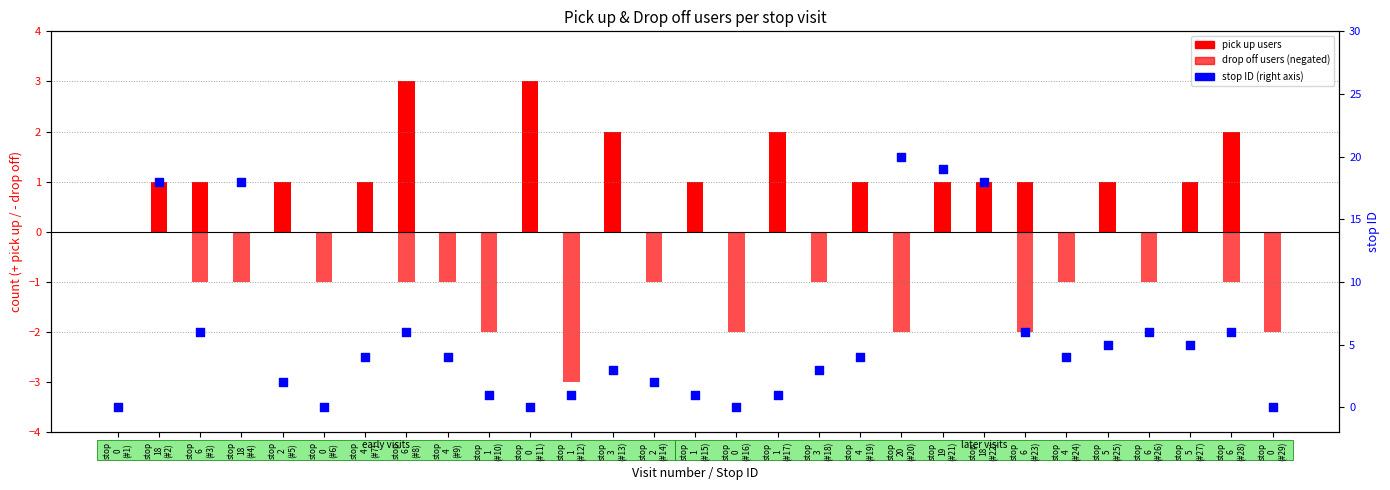

At how many categories does at least one series exceed 14?

5